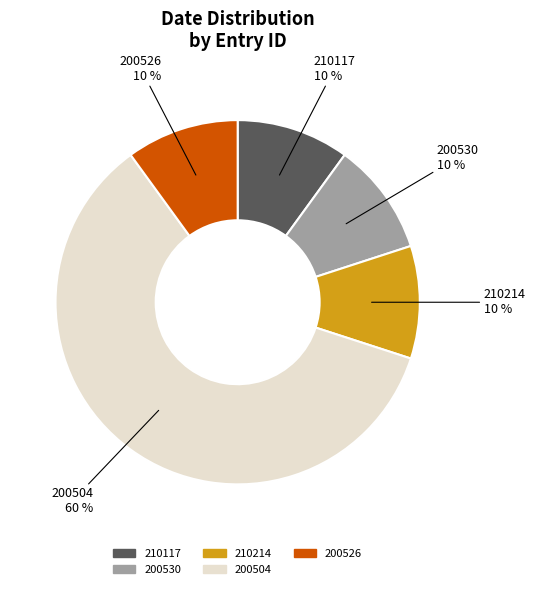

What is the ratio of the value at 210117 to the value at 200530?

1.0